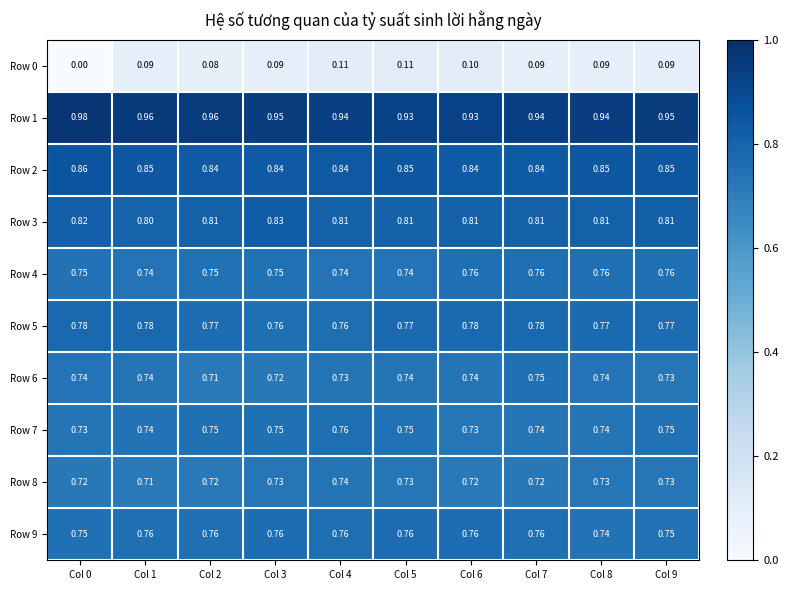

Reading right to left, extract all data points from this chart.

Row 0: Col 9=0.1	Col 8=0.1	Col 7=0.1	Col 6=0.1	Col 5=0.1	Col 4=0.1	Col 3=0.1	Col 2=0.1	Col 1=0.1	Col 0=0.0
Row 1: Col 9=0.9	Col 8=0.9	Col 7=0.9	Col 6=0.9	Col 5=0.9	Col 4=0.9	Col 3=0.9	Col 2=1.0	Col 1=1.0	Col 0=1.0
Row 2: Col 9=0.8	Col 8=0.8	Col 7=0.8	Col 6=0.8	Col 5=0.8	Col 4=0.8	Col 3=0.8	Col 2=0.8	Col 1=0.8	Col 0=0.9
Row 3: Col 9=0.8	Col 8=0.8	Col 7=0.8	Col 6=0.8	Col 5=0.8	Col 4=0.8	Col 3=0.8	Col 2=0.8	Col 1=0.8	Col 0=0.8
Row 4: Col 9=0.8	Col 8=0.8	Col 7=0.8	Col 6=0.8	Col 5=0.7	Col 4=0.7	Col 3=0.8	Col 2=0.8	Col 1=0.7	Col 0=0.8
Row 5: Col 9=0.8	Col 8=0.8	Col 7=0.8	Col 6=0.8	Col 5=0.8	Col 4=0.8	Col 3=0.8	Col 2=0.8	Col 1=0.8	Col 0=0.8
Row 6: Col 9=0.7	Col 8=0.7	Col 7=0.8	Col 6=0.7	Col 5=0.7	Col 4=0.7	Col 3=0.7	Col 2=0.7	Col 1=0.7	Col 0=0.7
Row 7: Col 9=0.8	Col 8=0.7	Col 7=0.7	Col 6=0.7	Col 5=0.8	Col 4=0.8	Col 3=0.8	Col 2=0.8	Col 1=0.7	Col 0=0.7
Row 8: Col 9=0.7	Col 8=0.7	Col 7=0.7	Col 6=0.7	Col 5=0.7	Col 4=0.7	Col 3=0.7	Col 2=0.7	Col 1=0.7	Col 0=0.7
Row 9: Col 9=0.8	Col 8=0.7	Col 7=0.8	Col 6=0.8	Col 5=0.8	Col 4=0.8	Col 3=0.8	Col 2=0.8	Col 1=0.8	Col 0=0.8